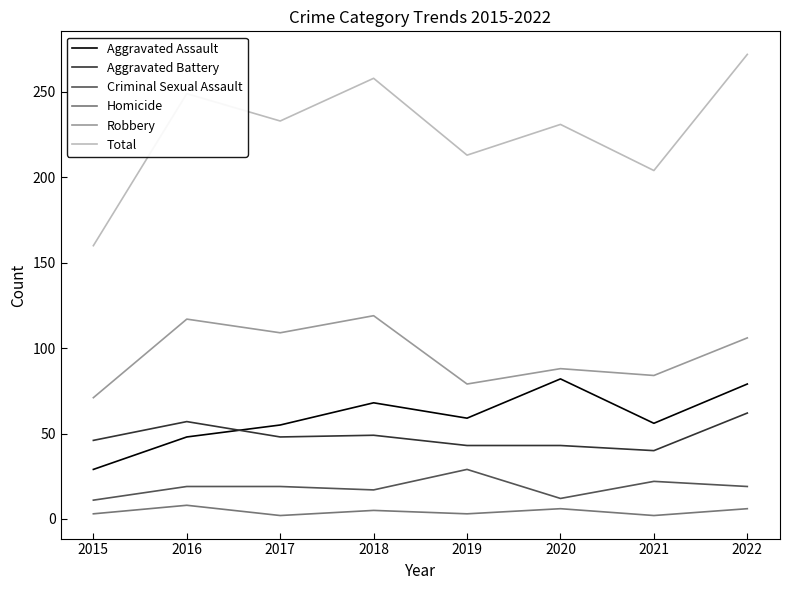

What value does the Homicide series have at 2016?

8